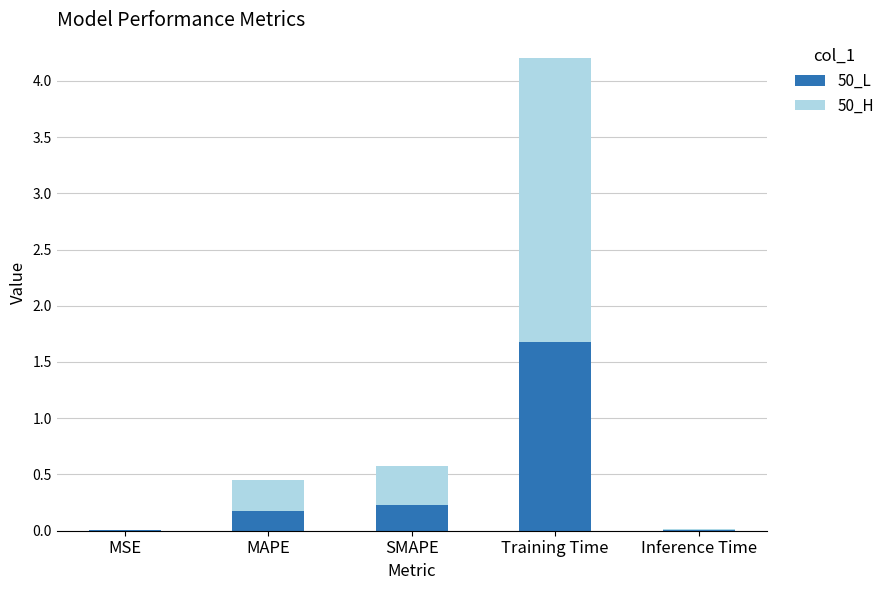

The 50_L series shows 0.4 at Training Time. True or false?

False